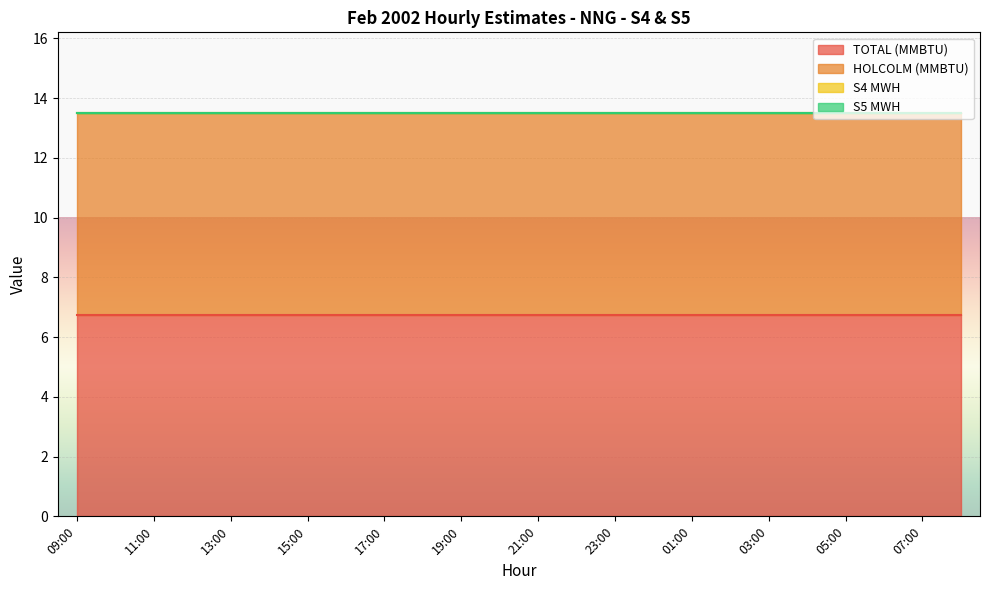

Does the chart display data point markers on the line(s)?

No